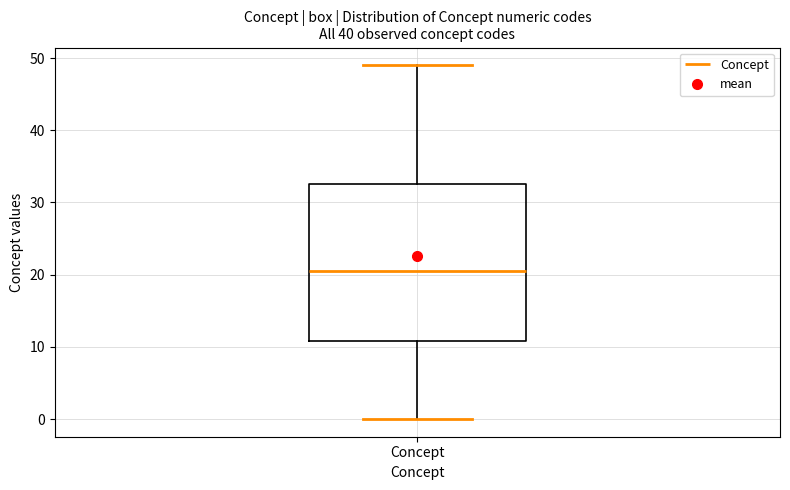

Where does the lower whisker of the box for Concept end on the y-axis? The values are not printed on the chart, so give them approximately, as read against the axis.

0